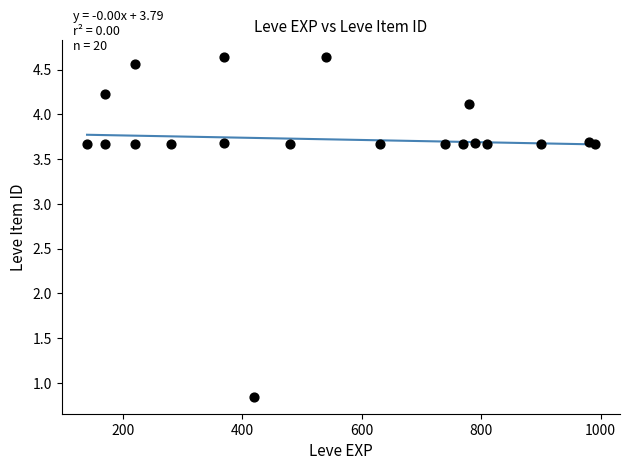

What is the range of Y values (max minus min)?

3.8